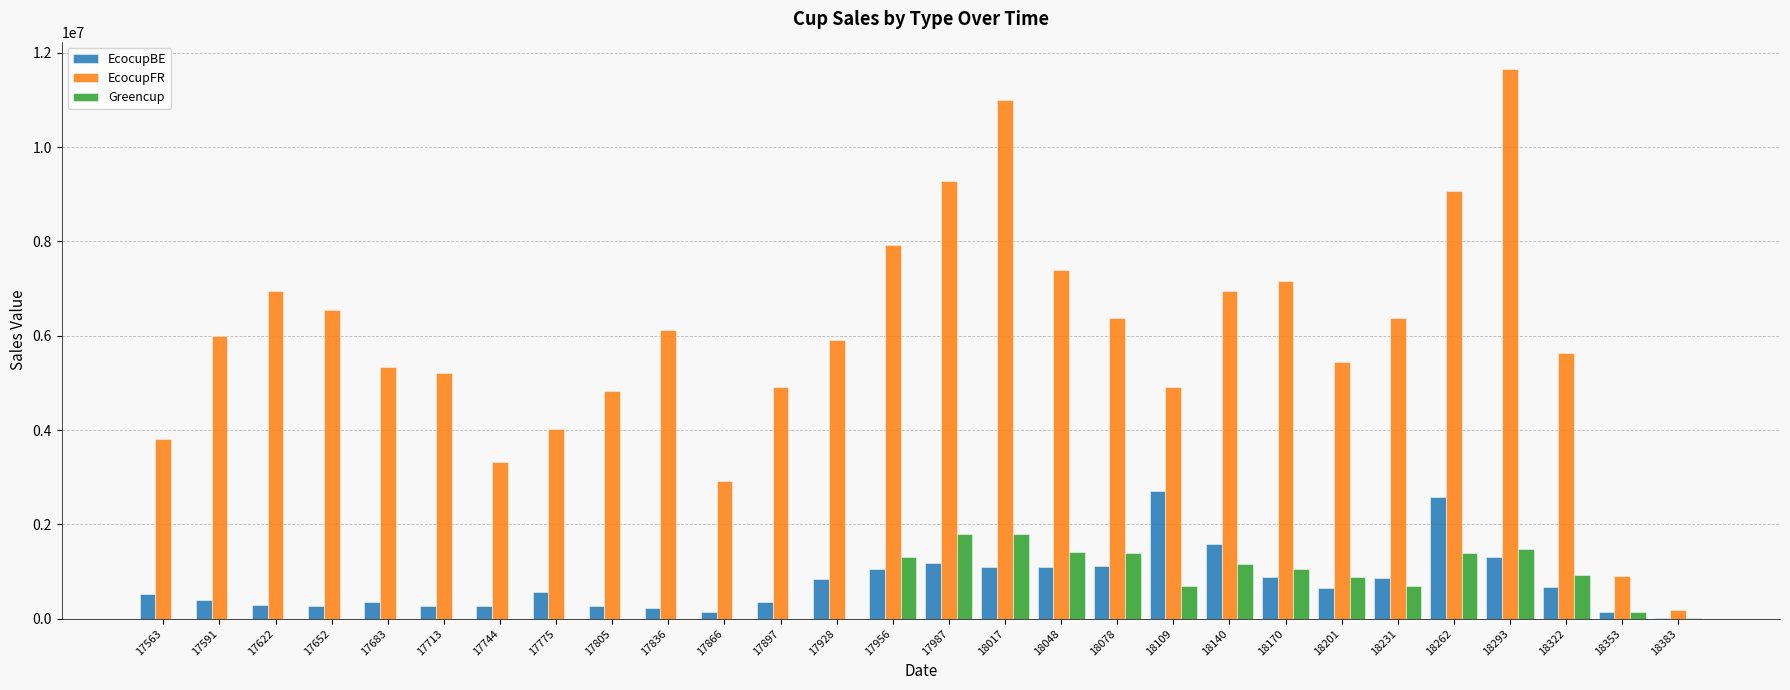

What is the sum of all Greencup values?

16149370.8